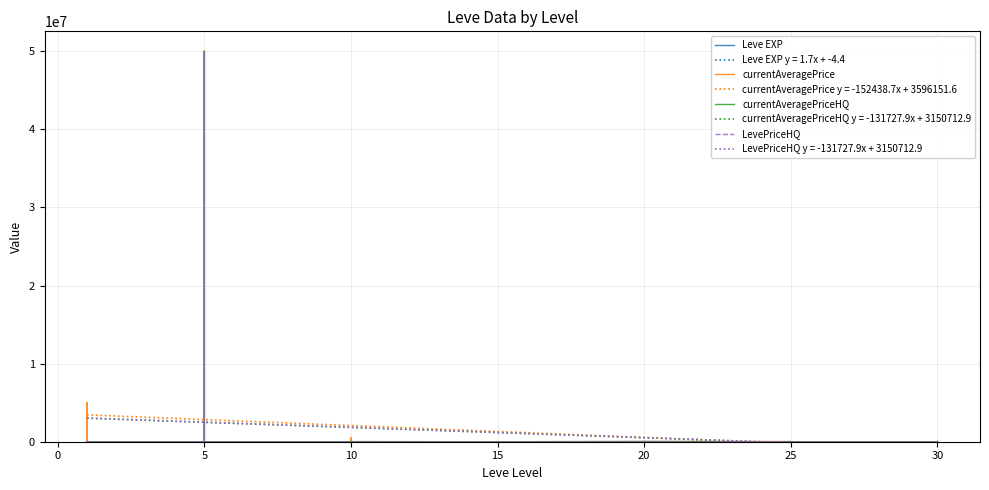

Between 5 and 20, which series saw the biggest shift?

Leve EXP